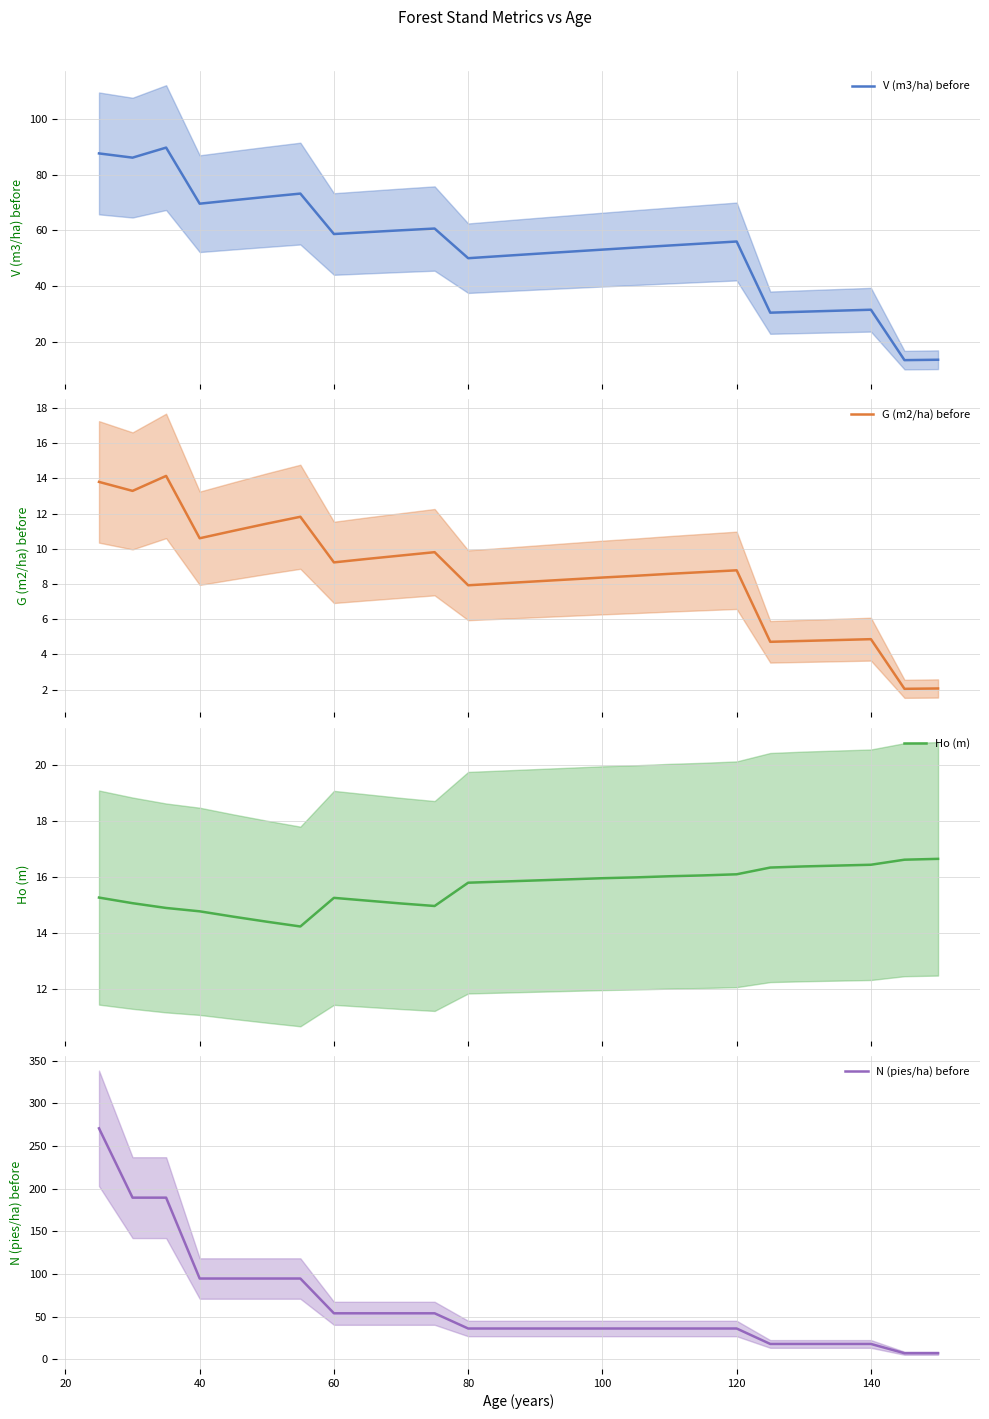

In Ho (m), how many points are higher than both neighbors (excluding endpoints)?

1